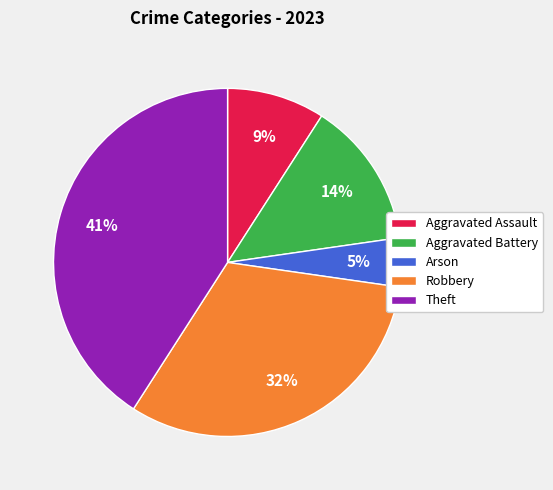

Do Arson and Robbery together represent more than half of the pie?

No